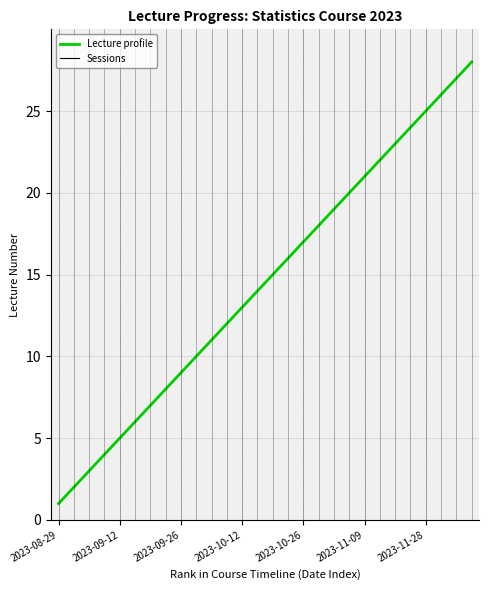

What is the greatest value displayed?

28